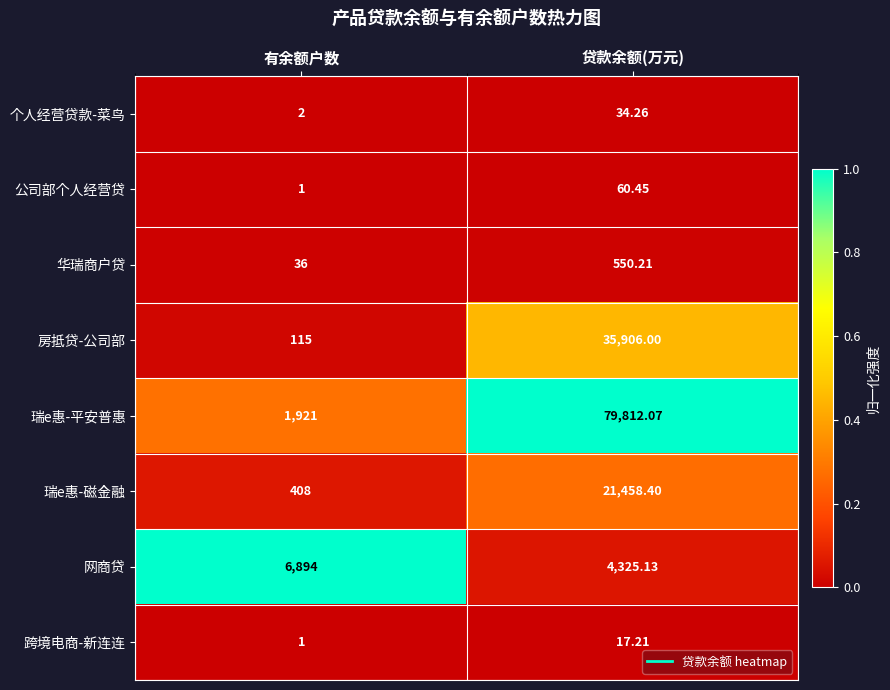

What is the total value across all series at 有余额户数?

9378.0